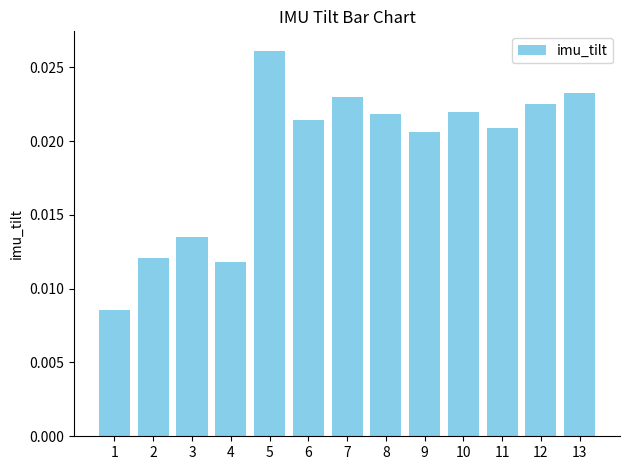

Between 8 and 2, which is larger?

8